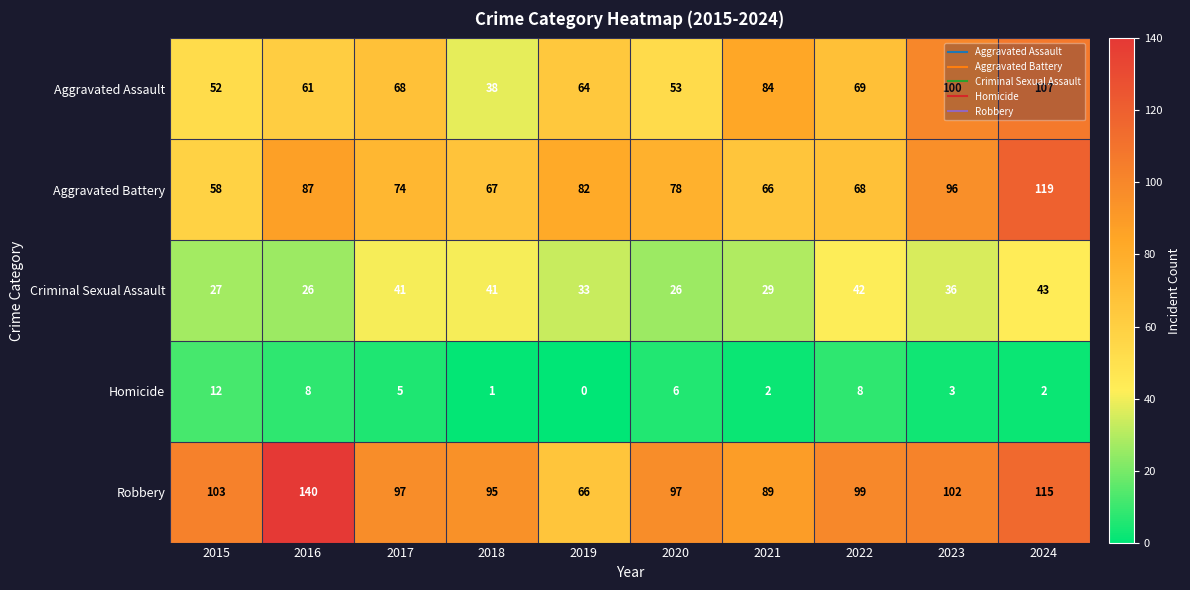

At which category is the sum across all series the highest?

2024